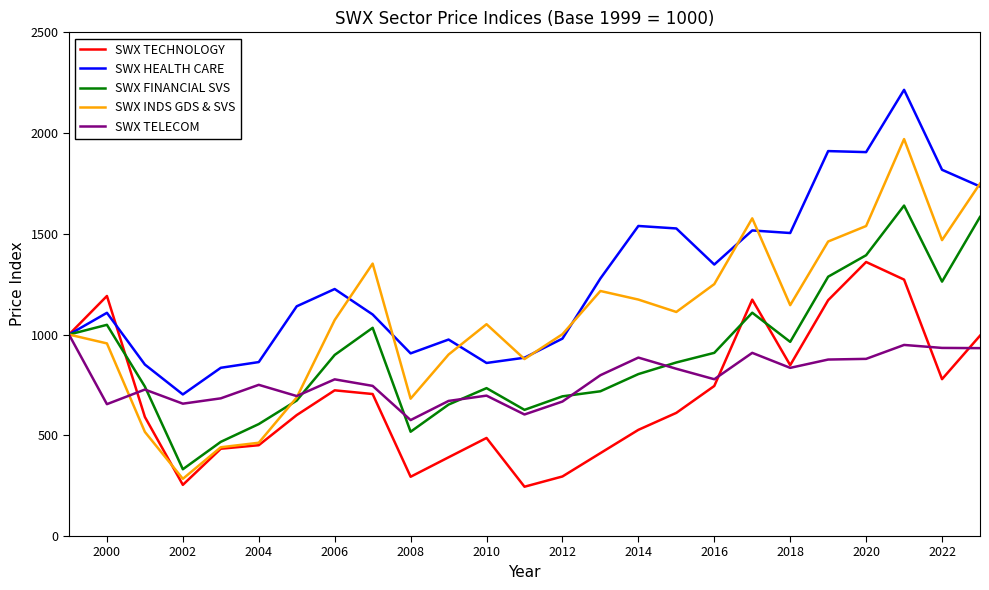

Which series has the widest spread of values?

SWX INDS GDS & SVS